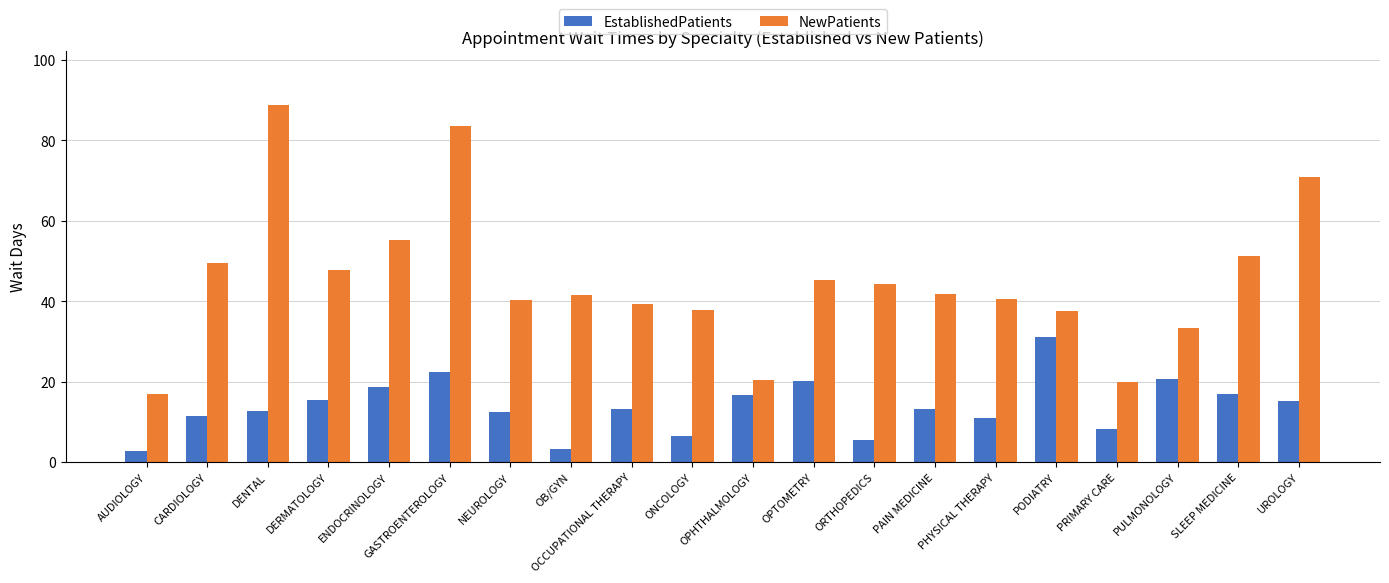

What is the maximum value for EstablishedPatients?

31.0